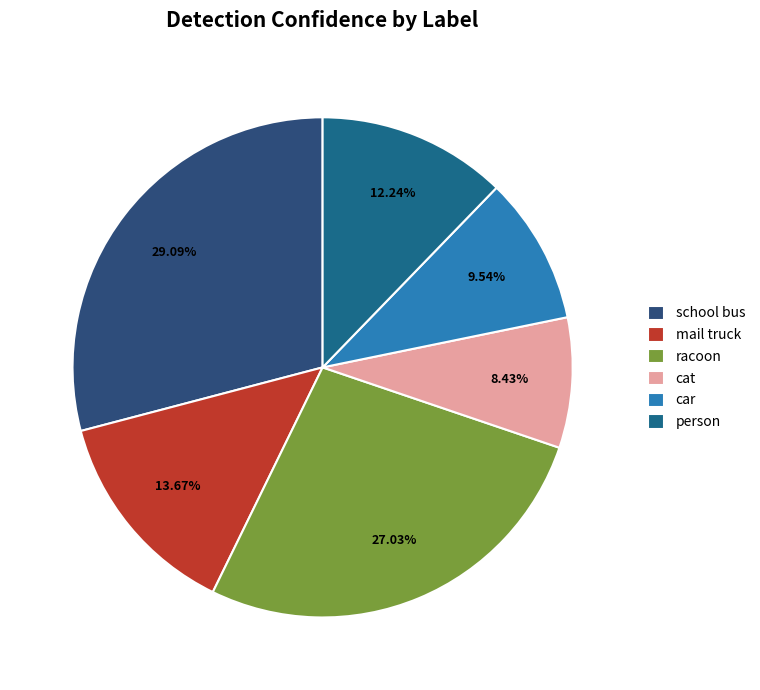

The racoon slice represents 1% of the pie. True or false?

False